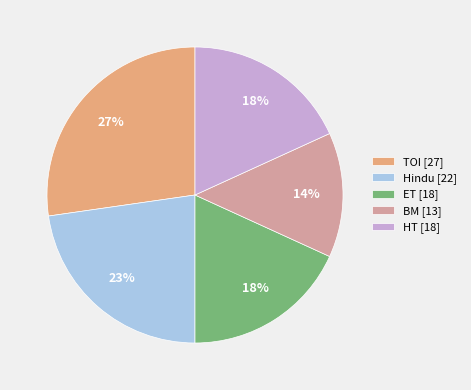

True or false: BM accounts for 25% of the total.

False